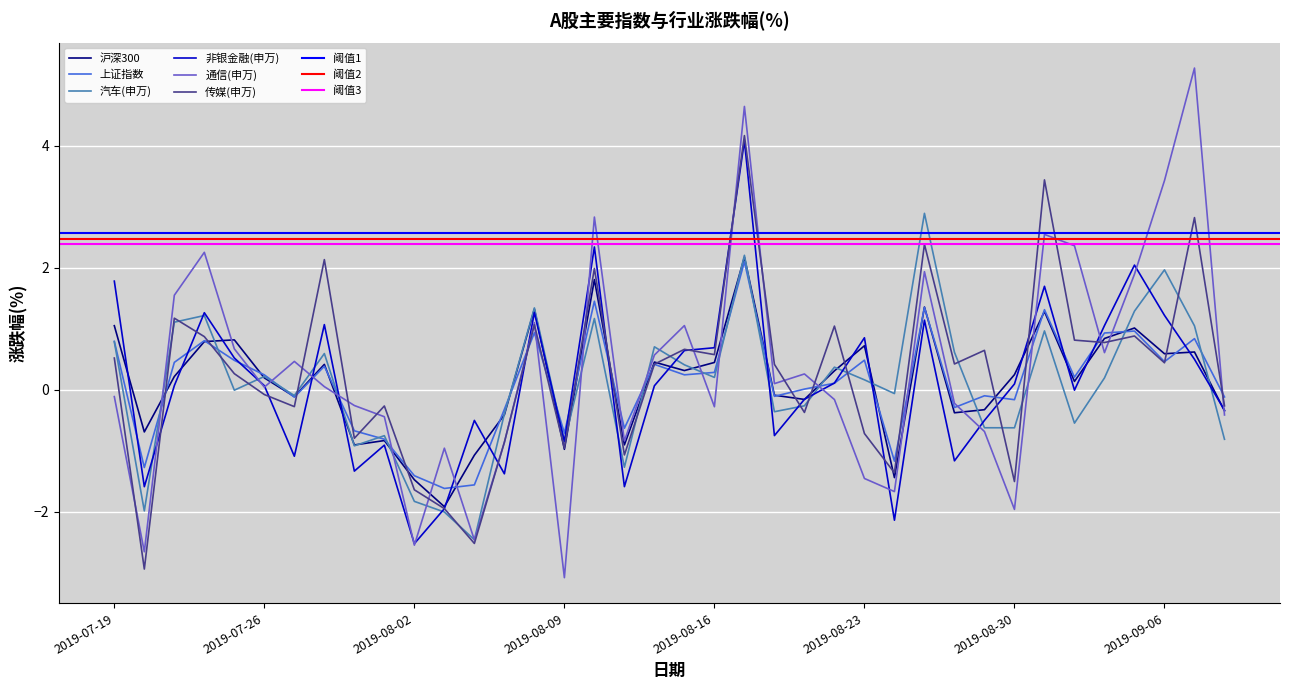

How many intersections are there between 汽车(申万) and 上证指数?

18